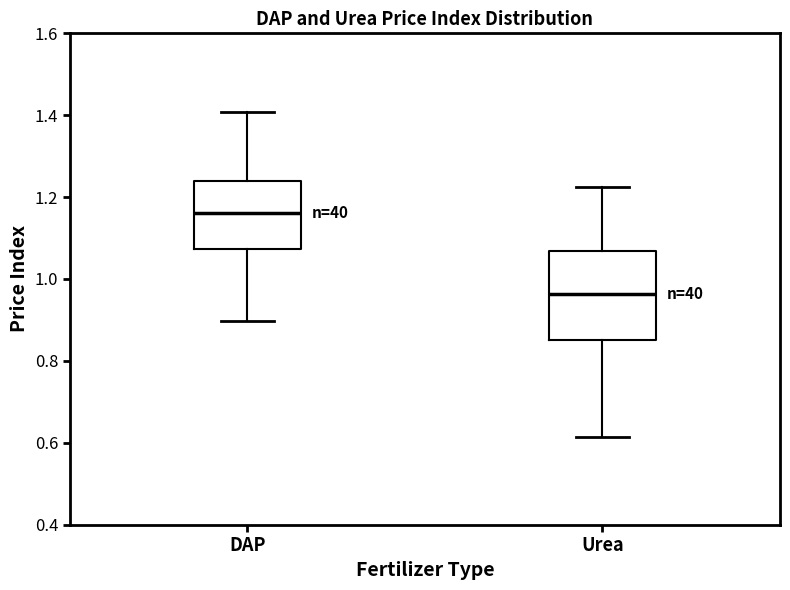

Where does the upper whisker of the box for Urea end on the y-axis? The values are not printed on the chart, so give them approximately, as read against the axis.

1.22